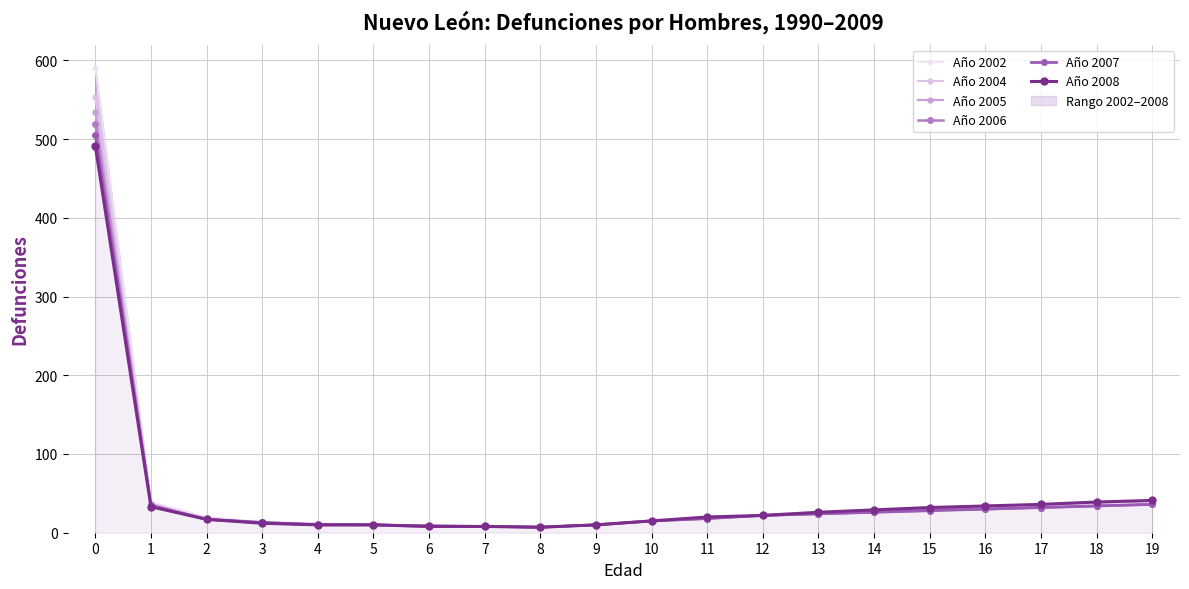

At which label does Año 2006 reach its minimum?

8